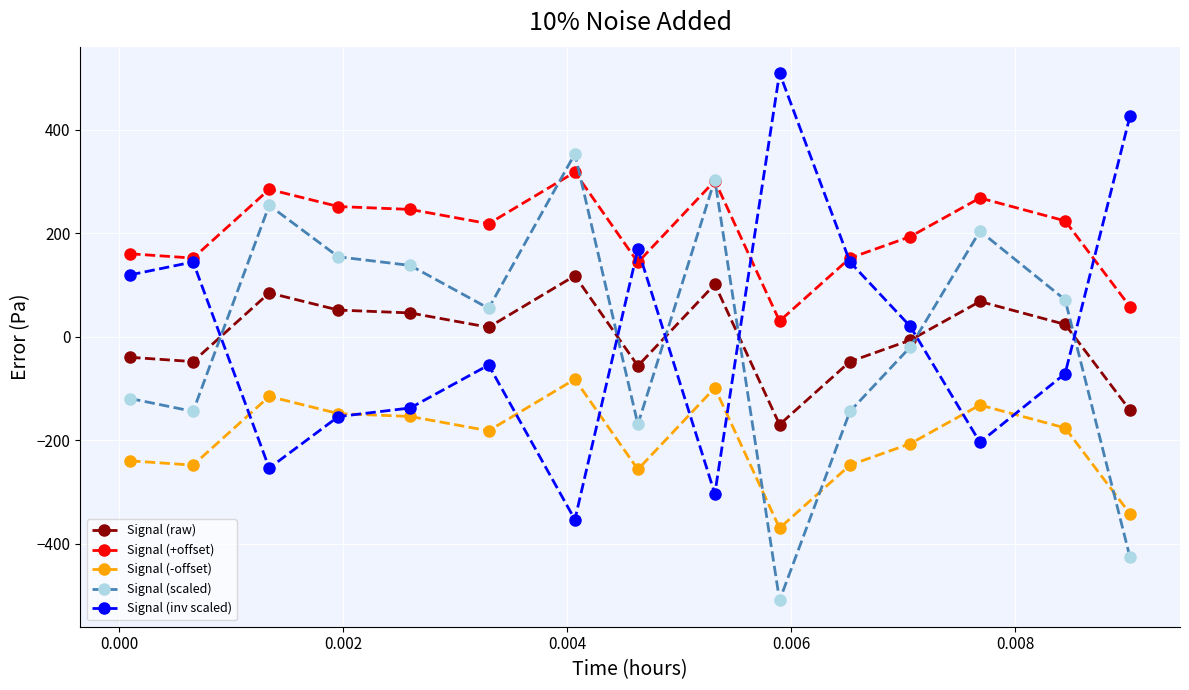

What is the value of the Signal (raw) point at the 11th from the left?

-48.1